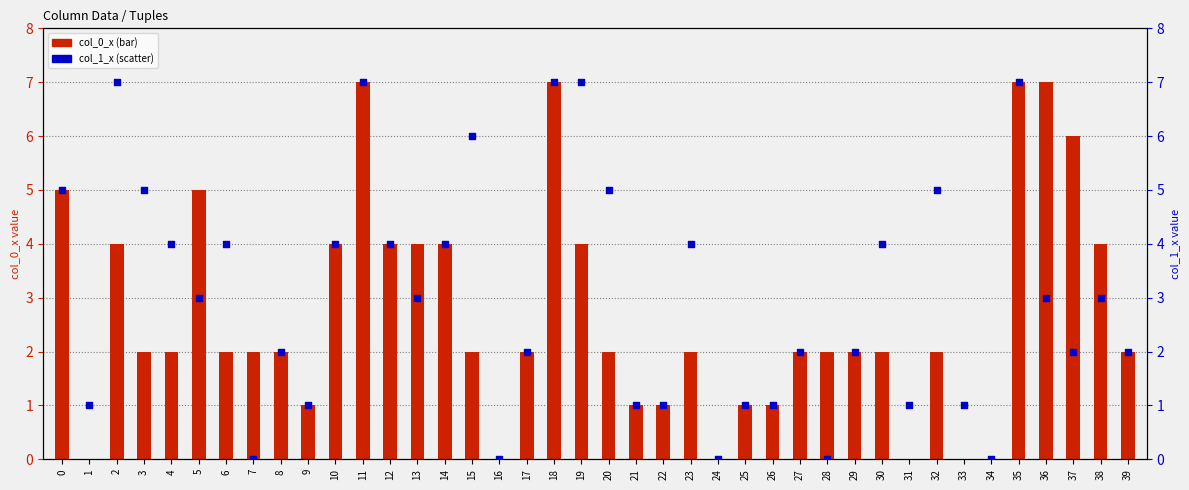

At which category is the sum across all series the highest?

11